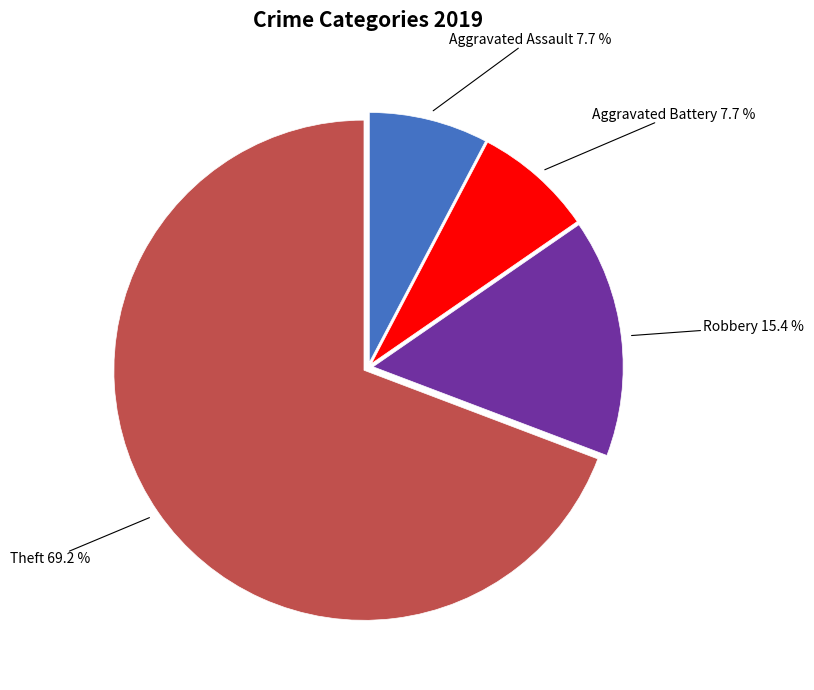

Is there any slice that represents more than half of the pie?

Yes